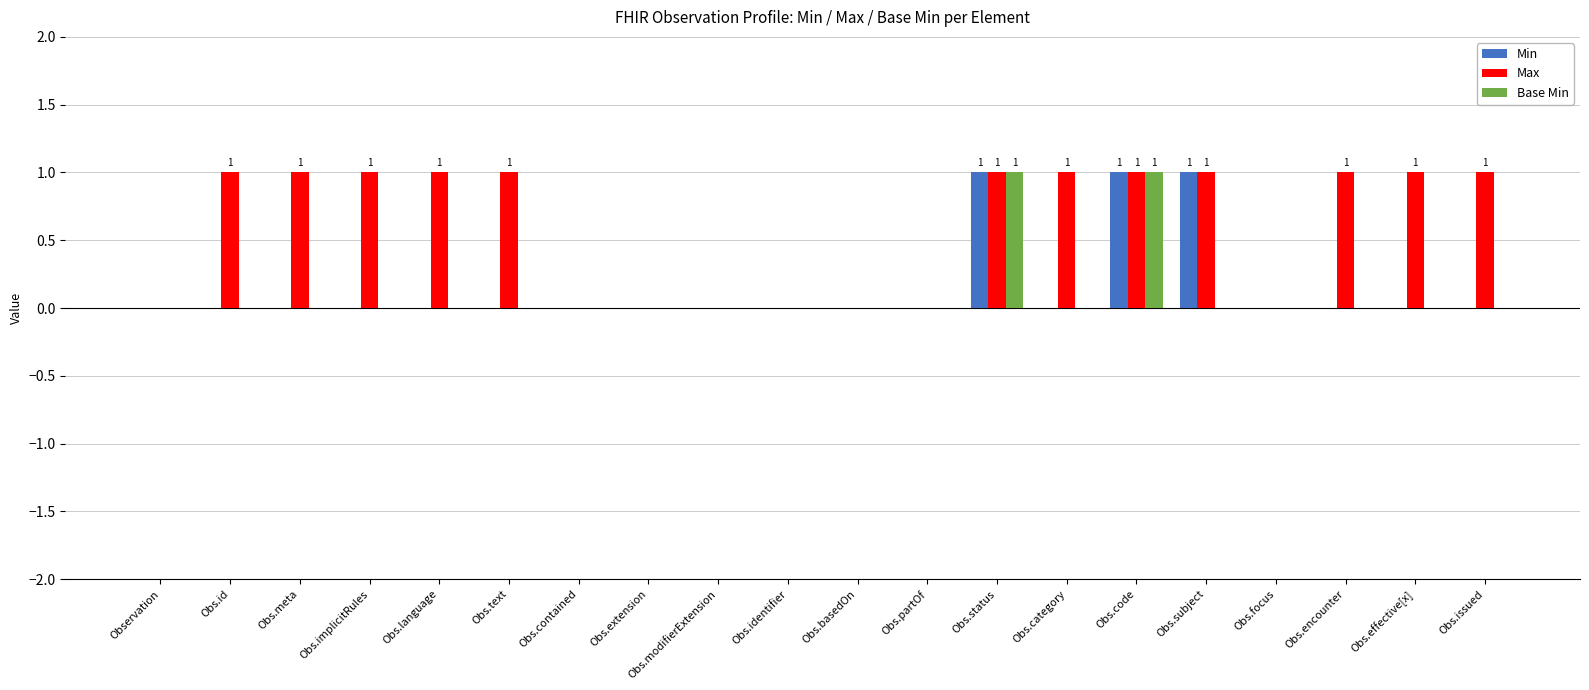

Which series has the largest total across all categories?

Max